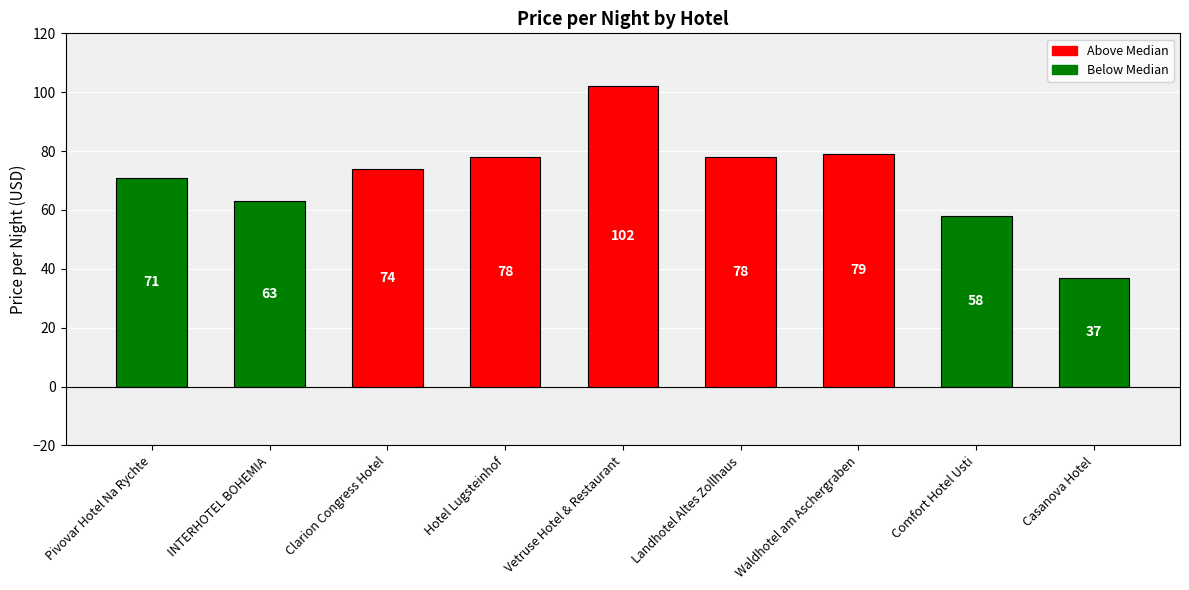

What is the change in value from Vetruse Hotel & Restaurant to Waldhotel am Aschergraben?

-23